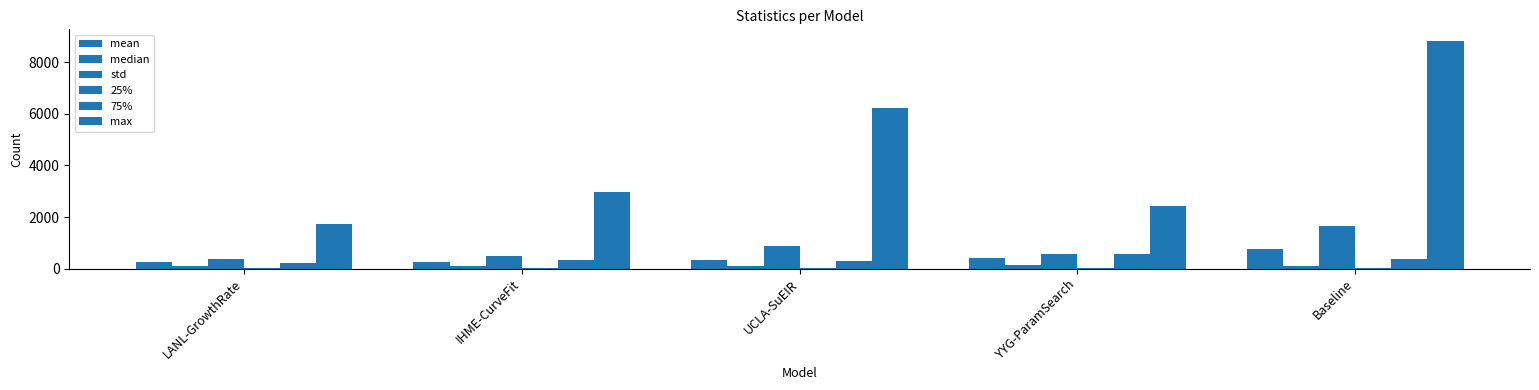

Count the number of data series in this chart.

6